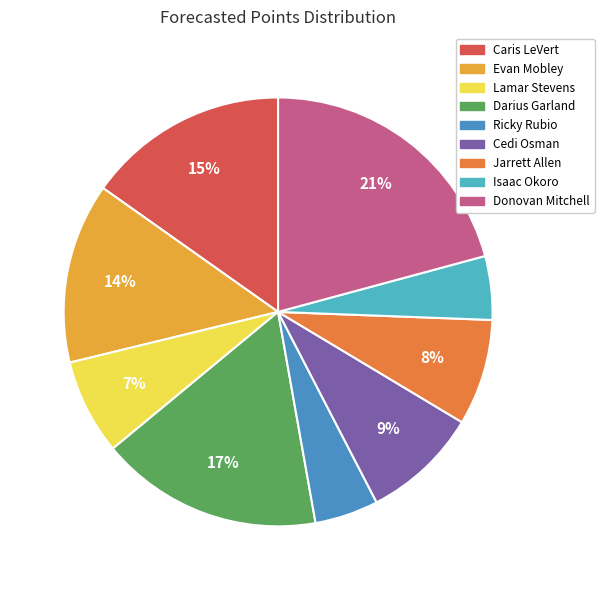

To the nearest percent, what portion does Caris LeVert represent?

15%